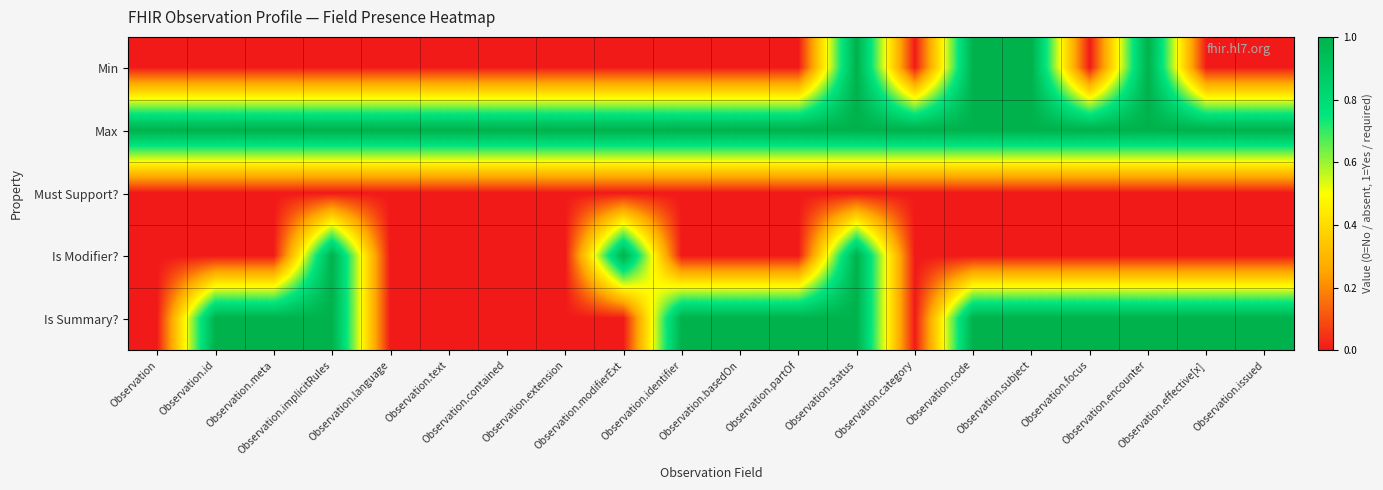

Which category has the lowest value across all series?

Observation